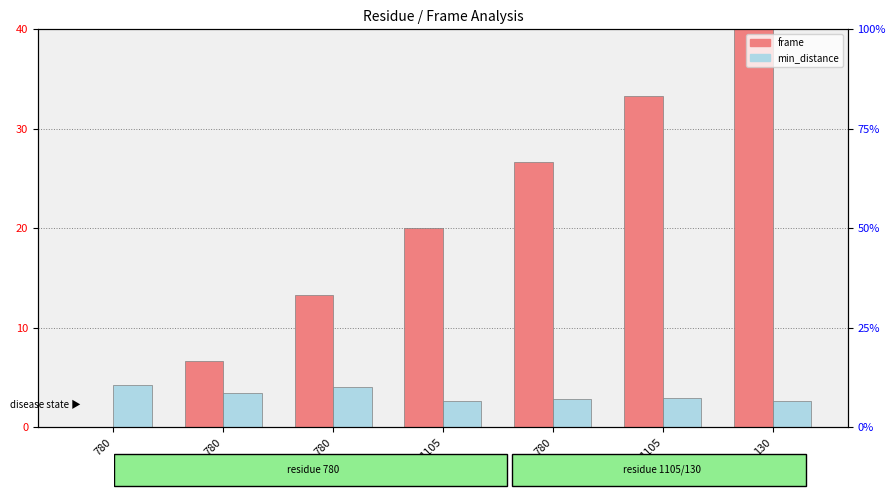

How many groups of bars are there?

7